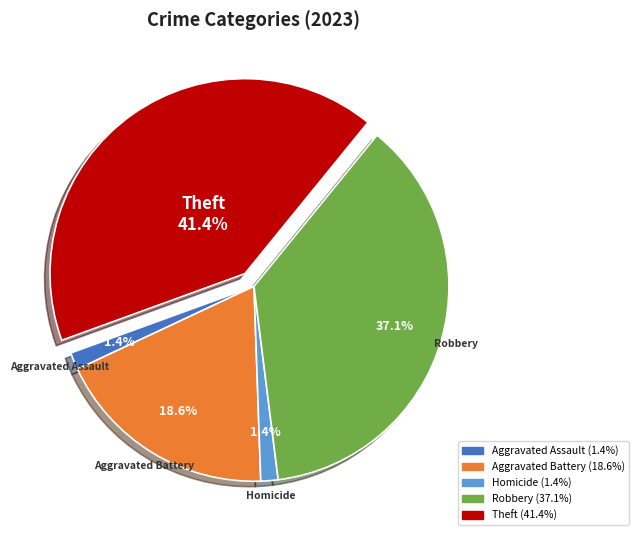

Is there any slice that represents more than half of the pie?

No